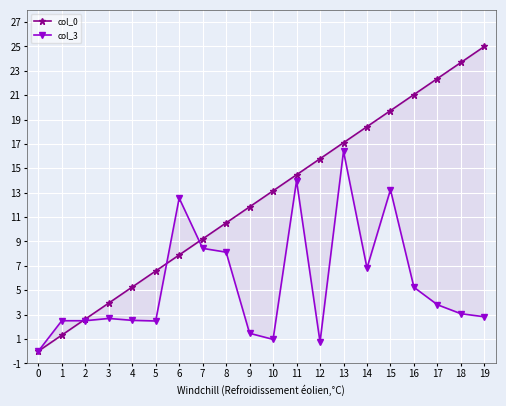

What is the sum of the col_0 values at 16 and 11?

35.5